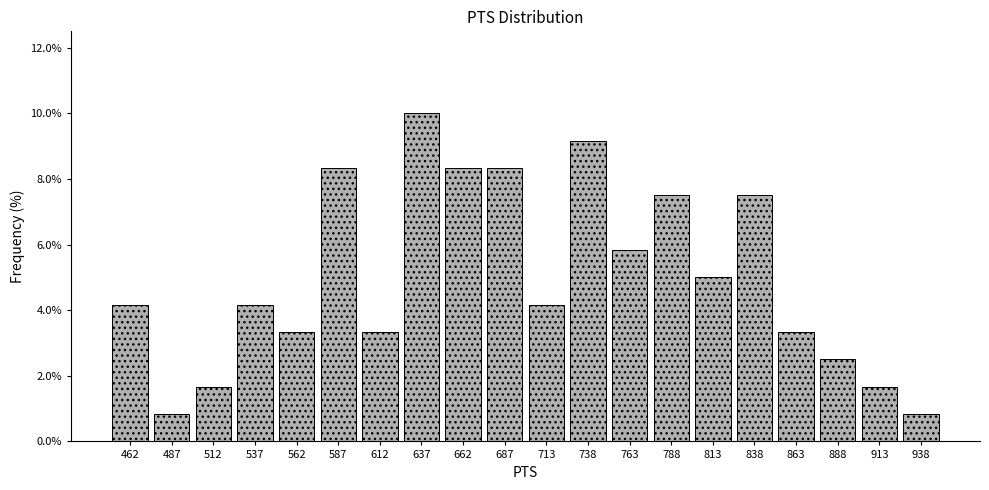

Reading right to left, transcribe all the data shown in this chart.

0.8	1.7	2.5	3.3	7.5	5.0	7.5	5.8	9.2	4.2	8.3	8.3	10.0	3.3	8.3	3.3	4.2	1.7	0.8	4.2